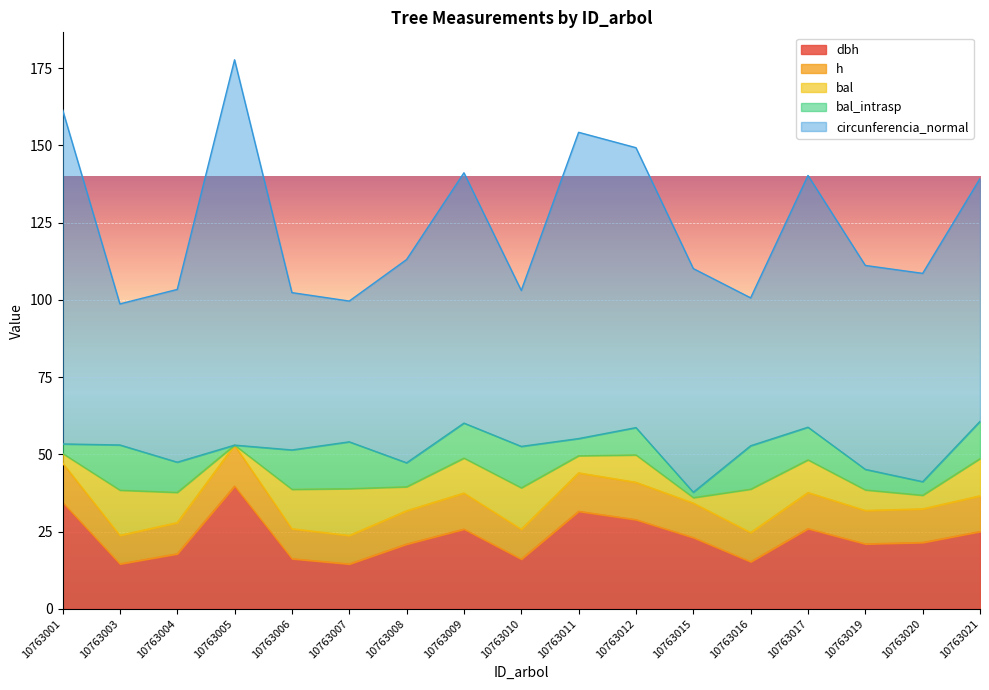

Rank the series by their maximum value, from lowest to highest.

h, bal, bal_intrasp, dbh, circunferencia_normal